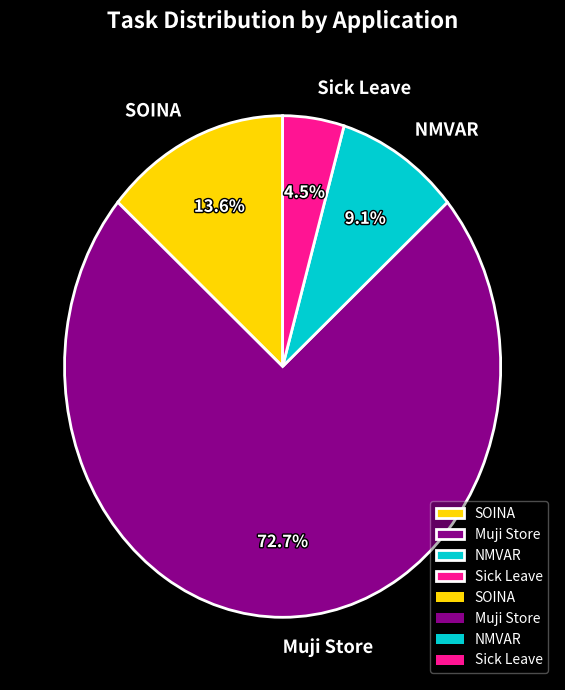

Which category has the smallest portion of the pie?

Sick Leave